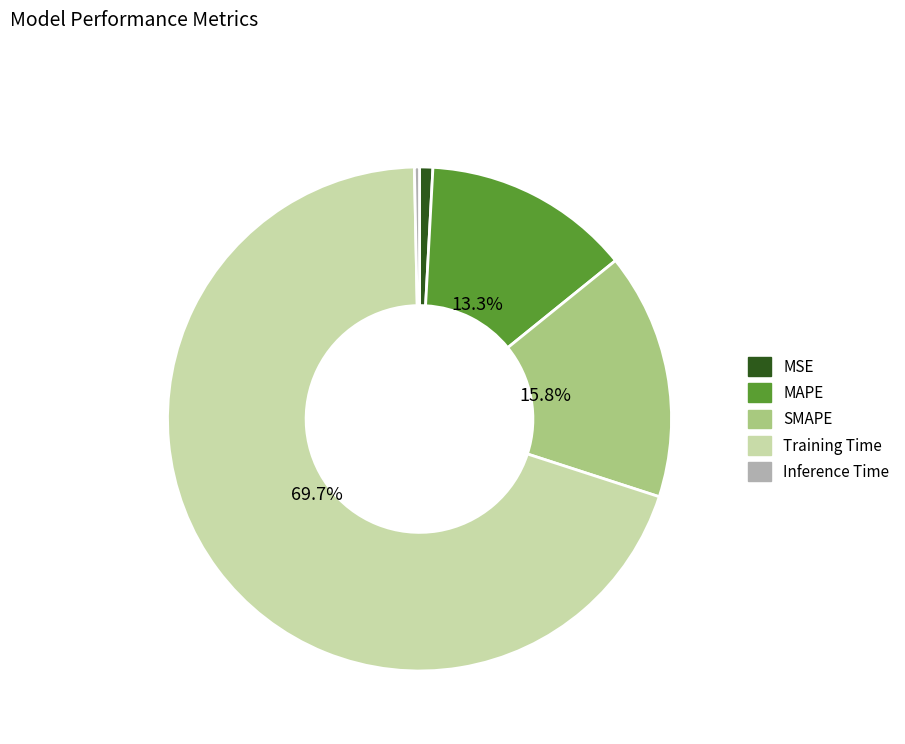

Count the number of slices in the pie.

5